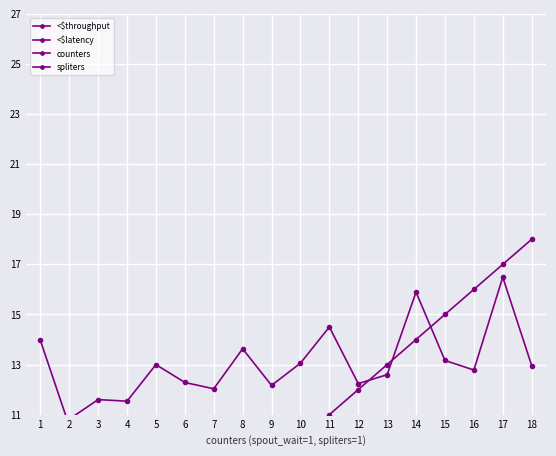

What is the highest value of the <$latency series?

14.0